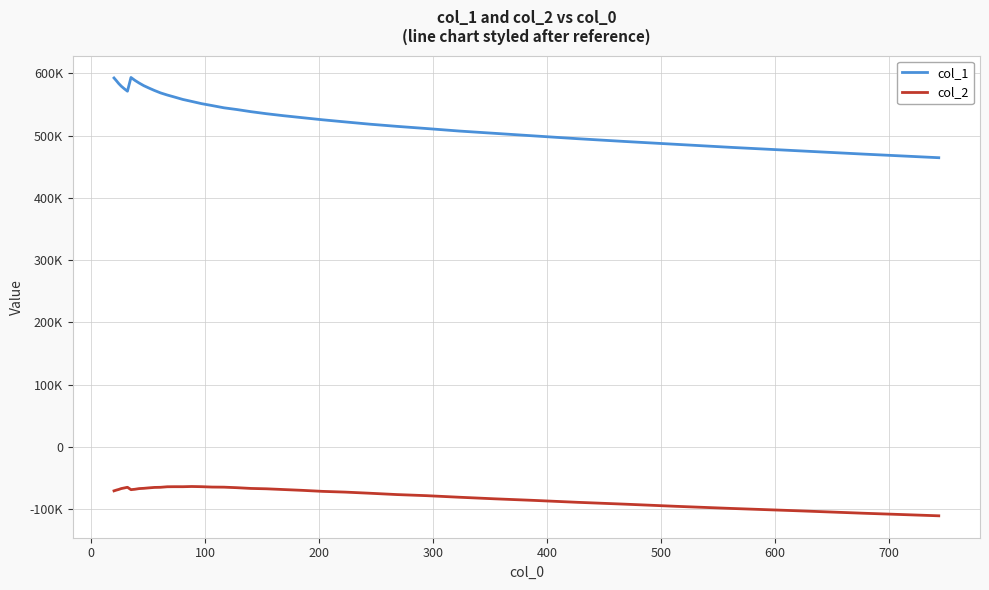

In col_2, how many points are higher than both neighbors (excluding endpoints)?

3